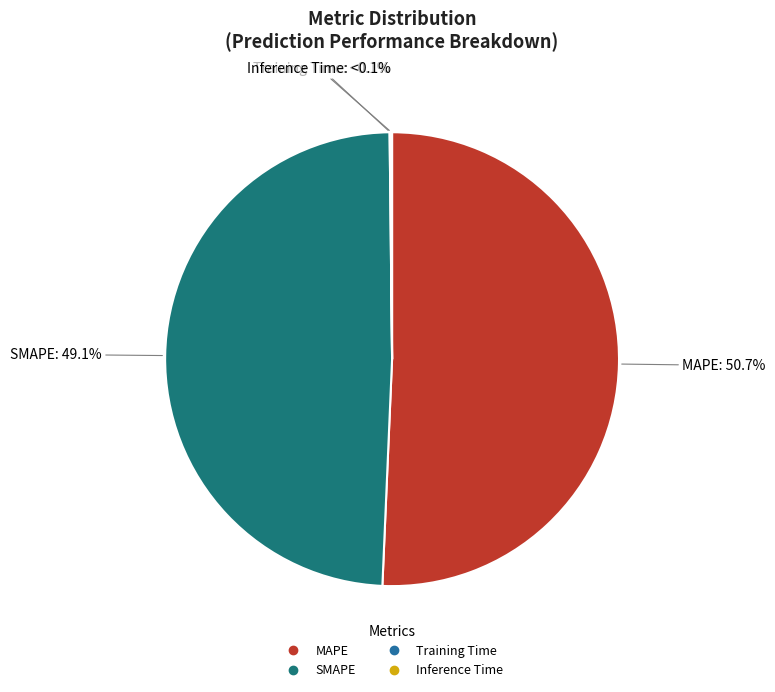

Which category has the biggest portion of the pie?

MAPE